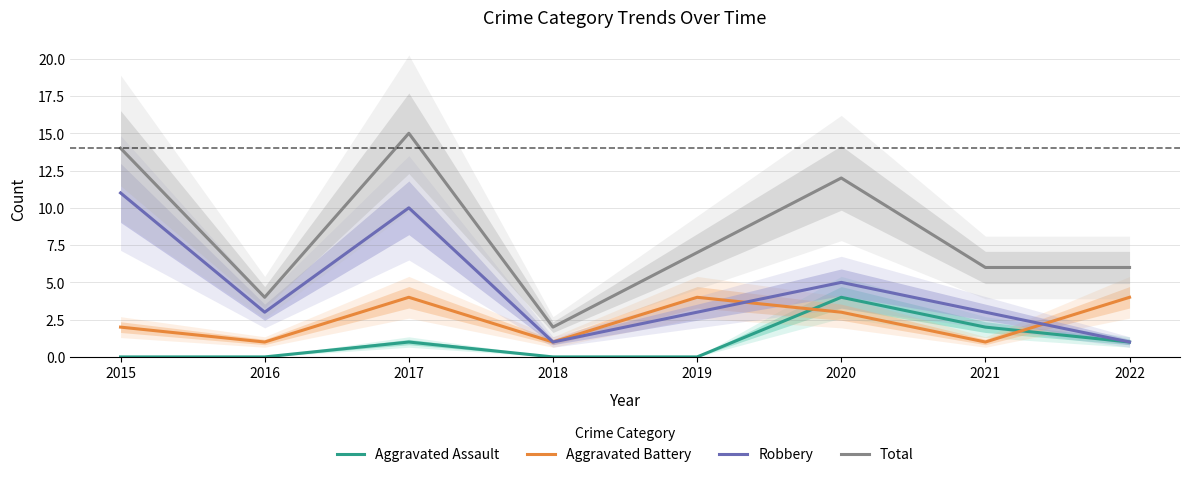

What value does the Aggravated Assault series have at 2022?

1